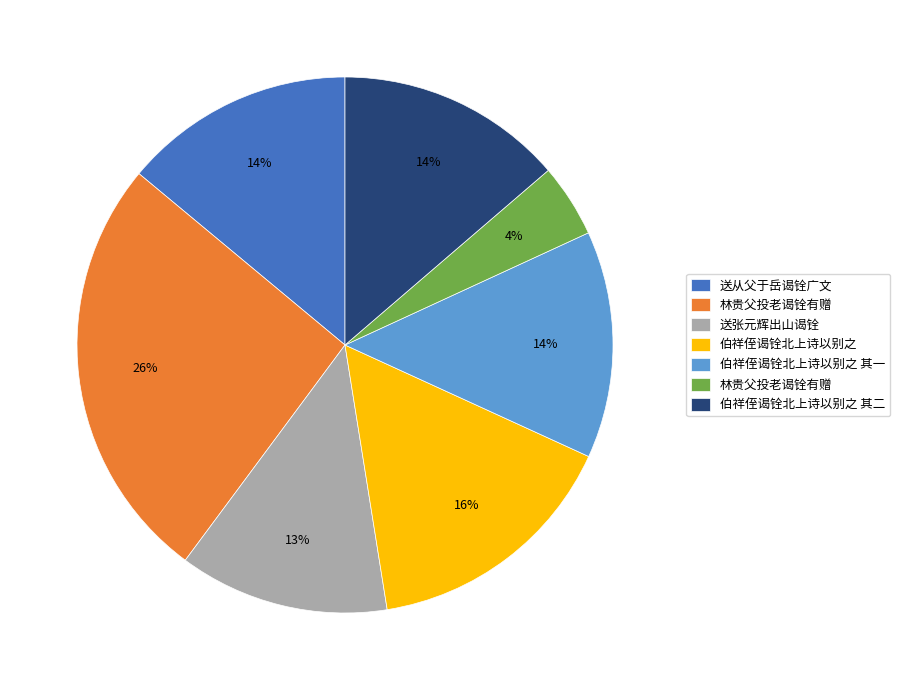

Is there any slice that represents more than half of the pie?

No